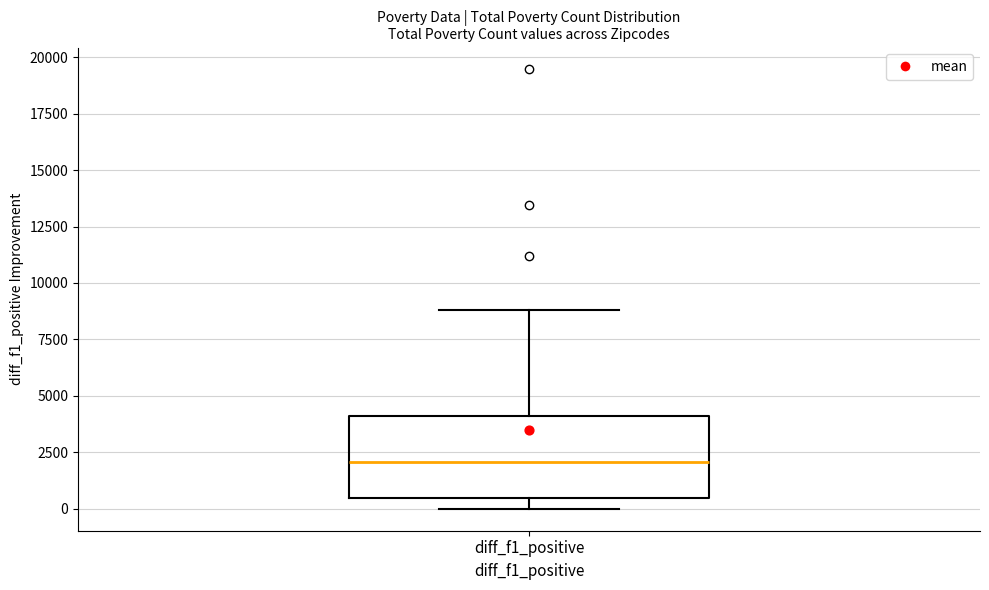

Where is the lower edge of the box for diff_f1_positive on the y-axis? The values are not printed on the chart, so give them approximately, as read against the axis.

500